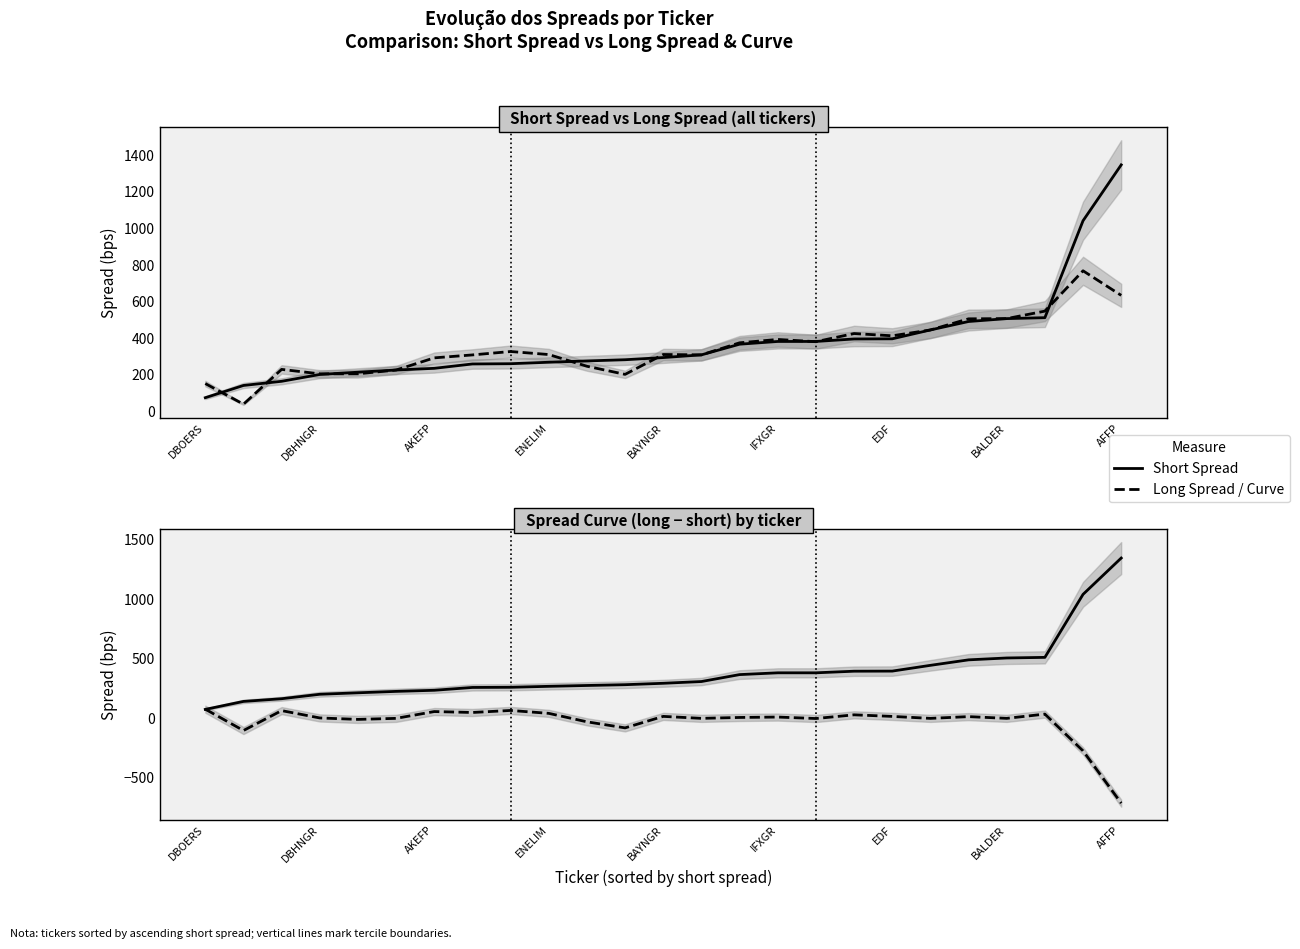

Which series ends up on top after the final intersection of Short Spread and Long Spread / Curve?

Short Spread